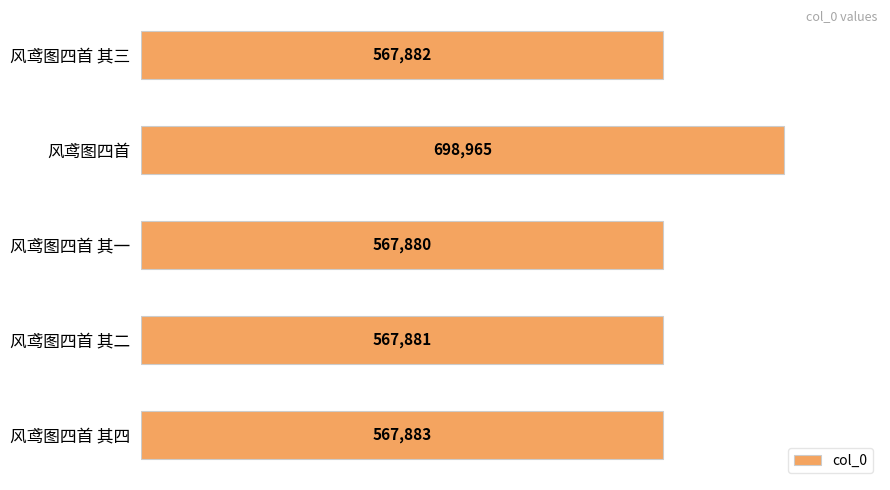

Is it true that the value at 风鸢图四首 is 698965?

True